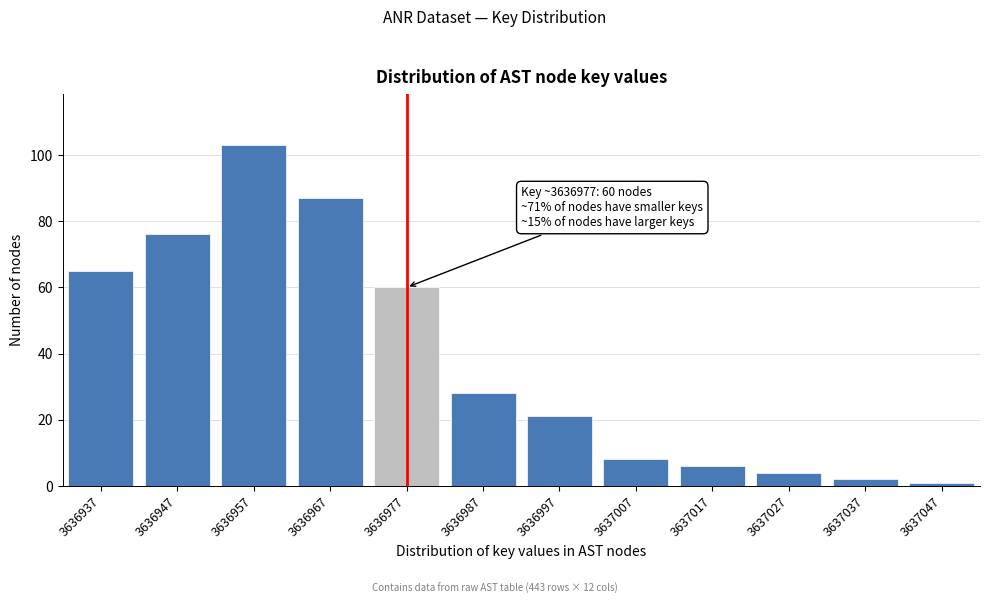

Reading left to right, what are all the values shown in this chart?

65	76	103	87	60	28	21	8	6	4	2	1